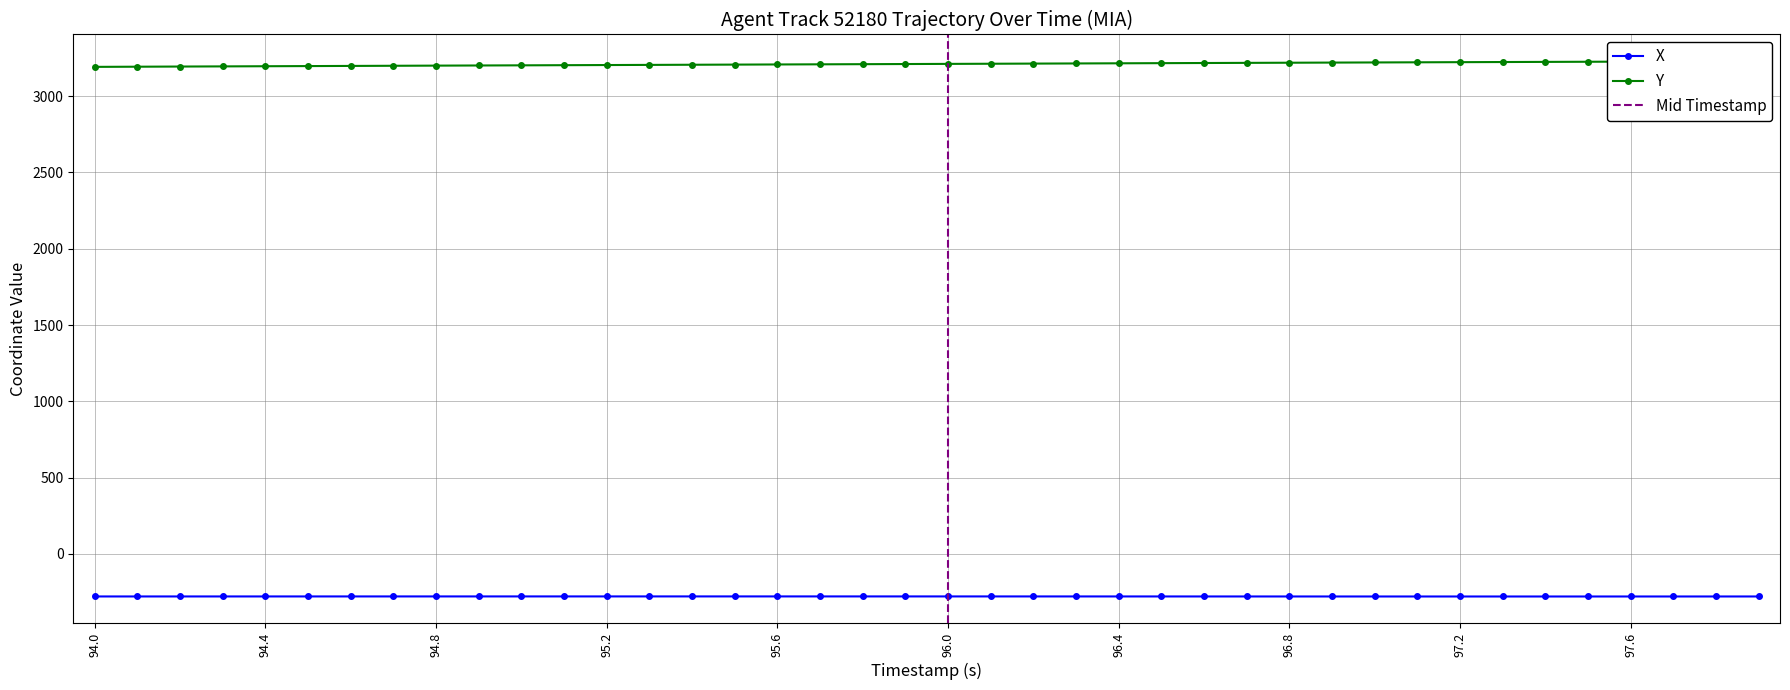

What is the minimum value for X?

-278.9